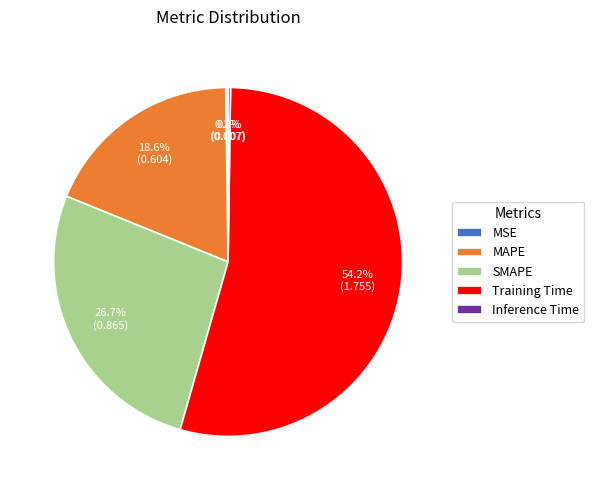

Which slice is the largest?

Training Time